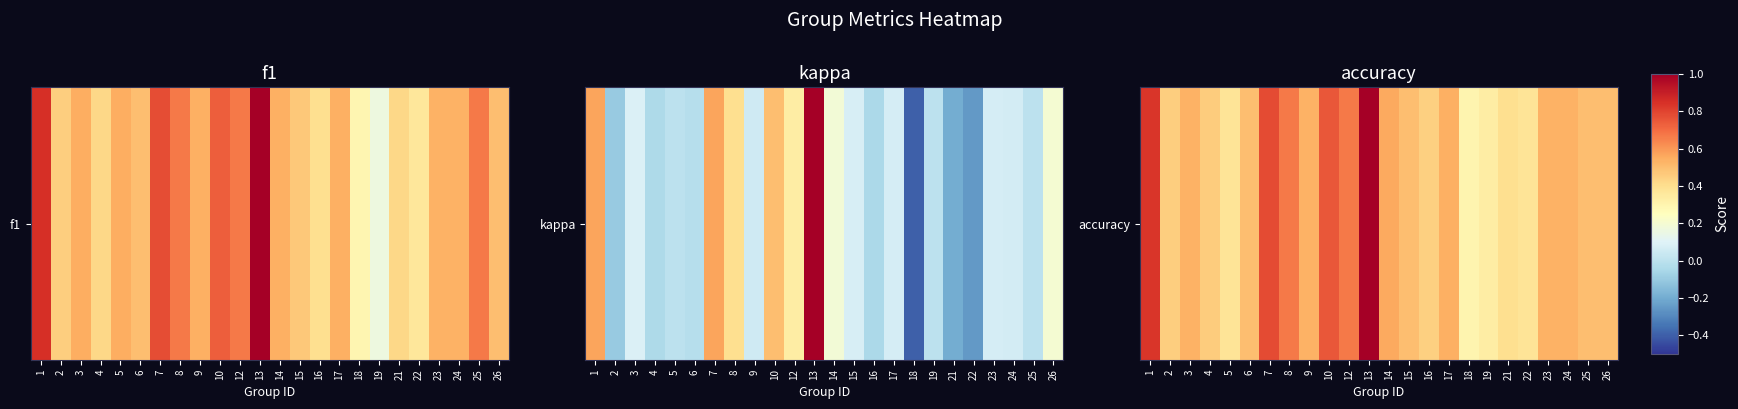

Rank the categories by value from lowest to highest.

18, 19, 5, 22, 21, 16, 2, 4, 6, 15, 25, 26, 3, 9, 23, 24, 17, 14, 8, 12, 10, 7, 1, 13